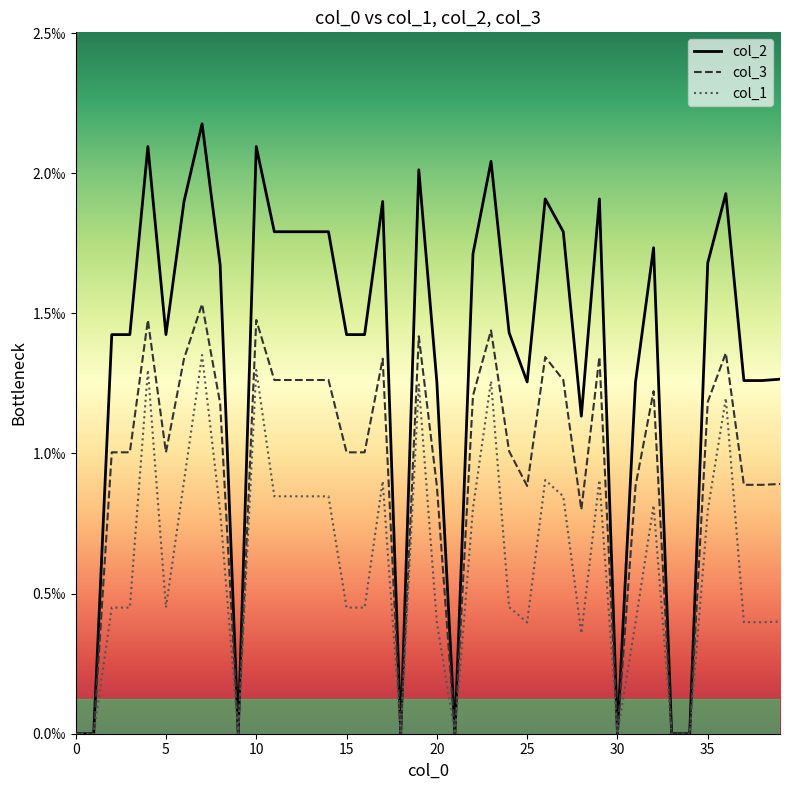

List the series in order of their overall mean, lowest first.

col_1, col_3, col_2